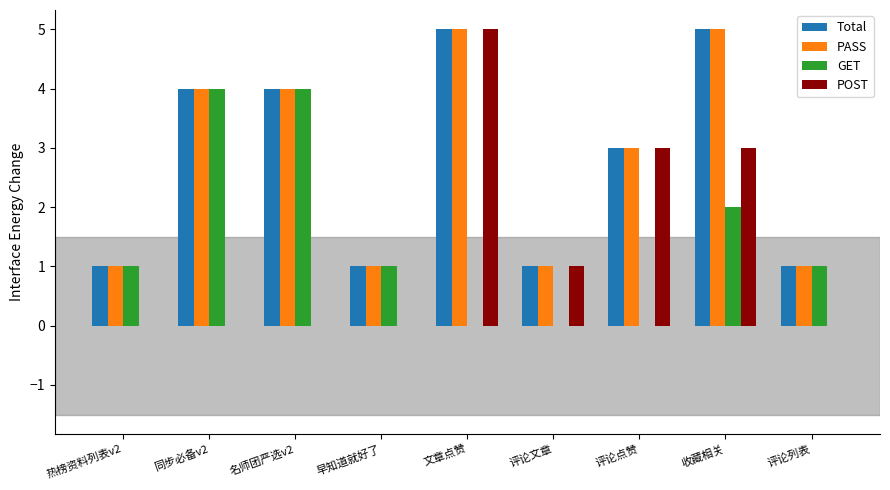

Where does the PASS series first go above 3?

同步必备v2